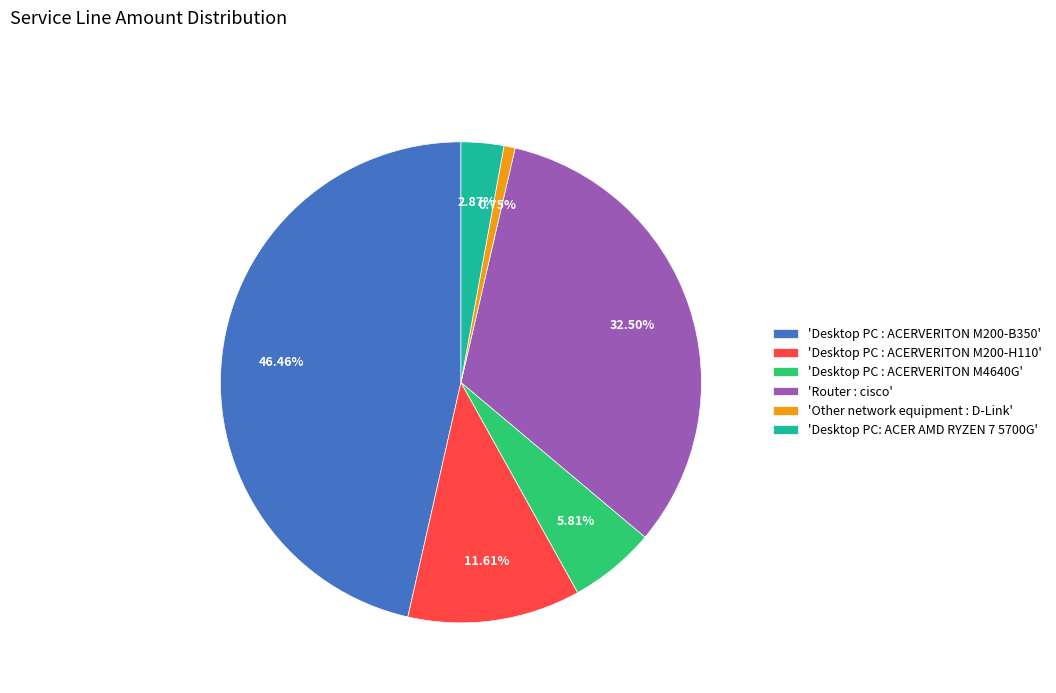

Which has a higher value, 'Router : cisco' or 'Desktop PC : ACERVERITON M4640G'?

'Router : cisco'